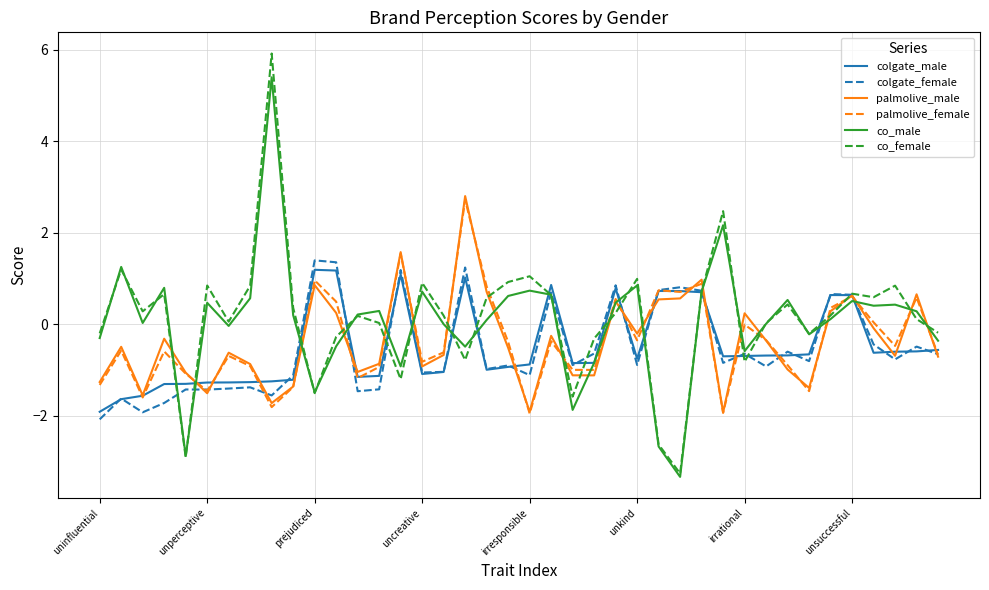

True or false: colgate_female has more than 1 points higher than both neighbors.

True